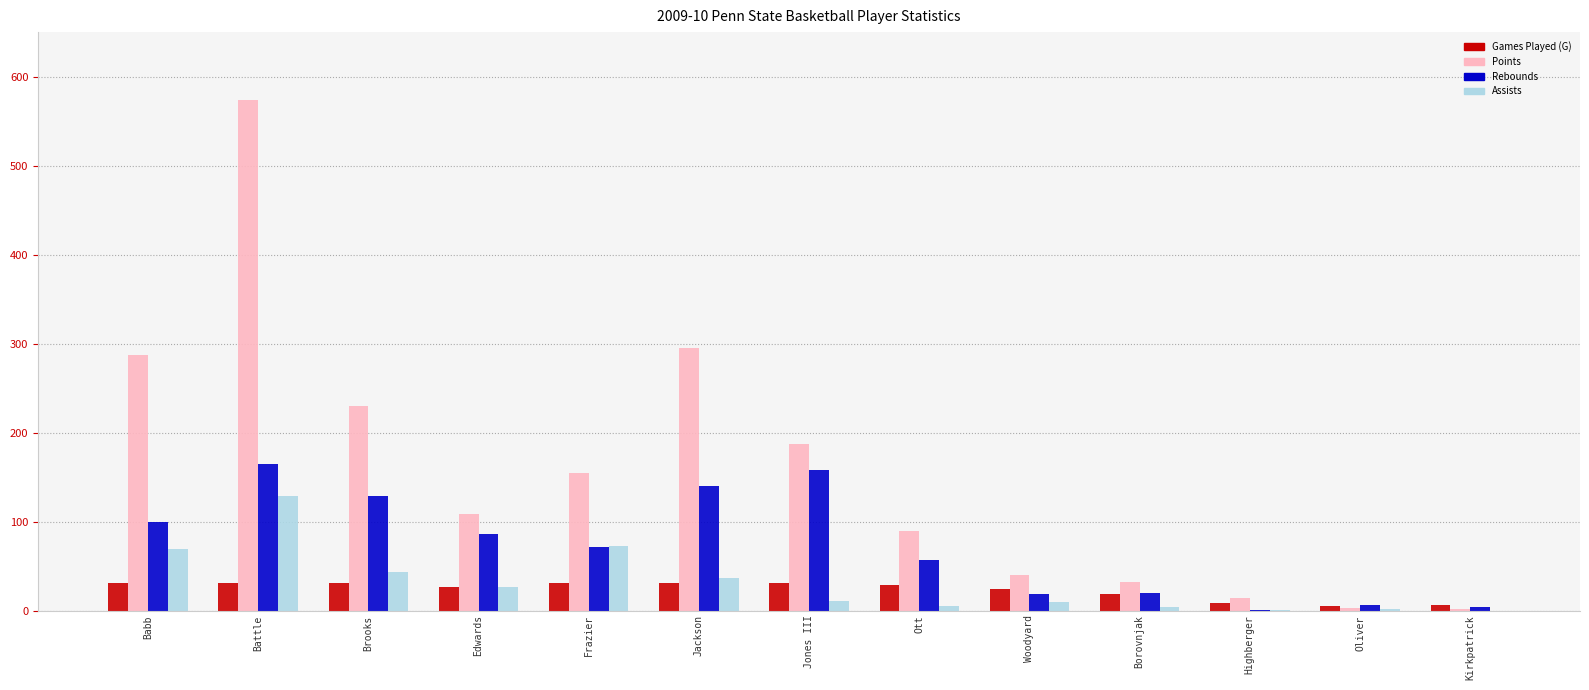

What is the sum of all Rebounds values?

954